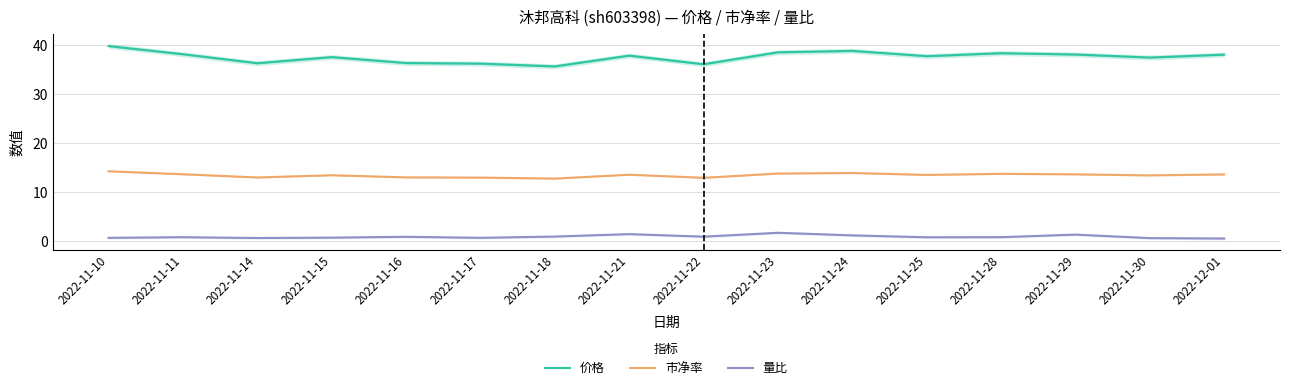

At which category is the sum across all series the highest?

2022-11-10